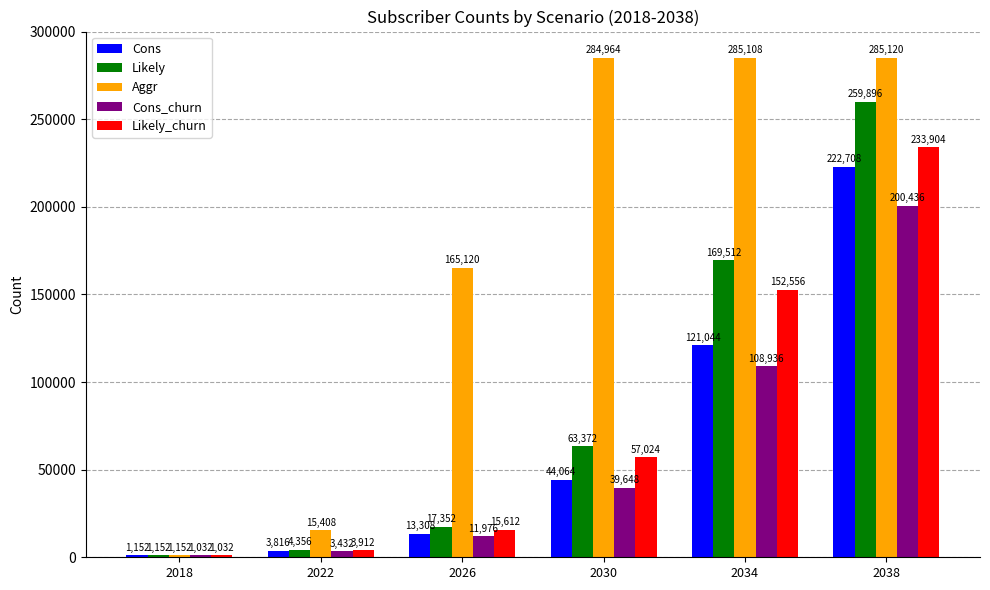

At which label does Cons_churn reach its minimum?

2018